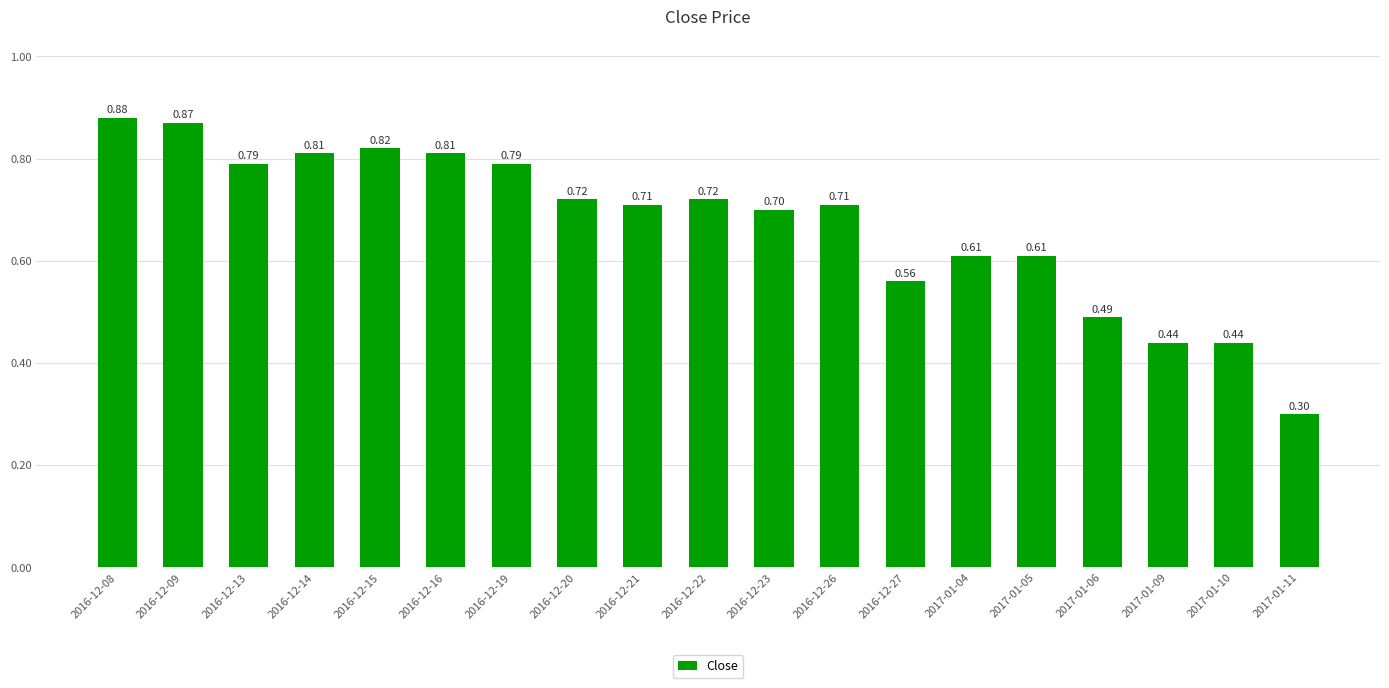

Is it true that the value at 2016-12-19 is 0.3?

False